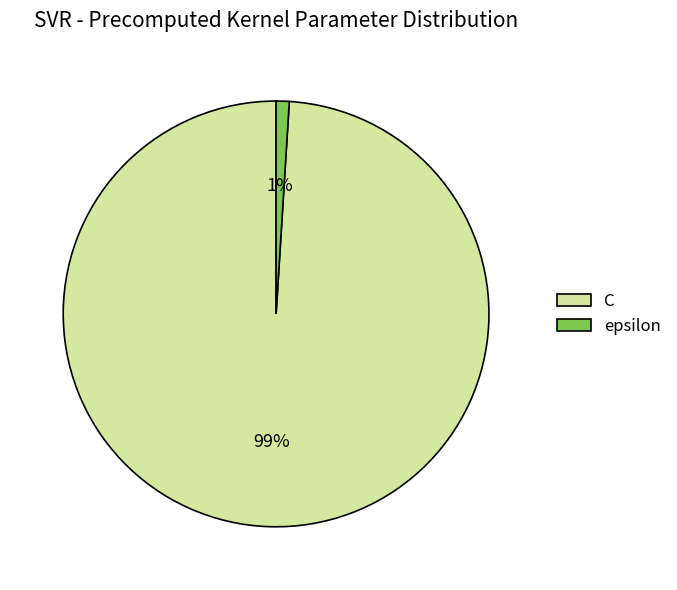

To the nearest percent, what is the difference between the largest and smallest slice percentages?

98%